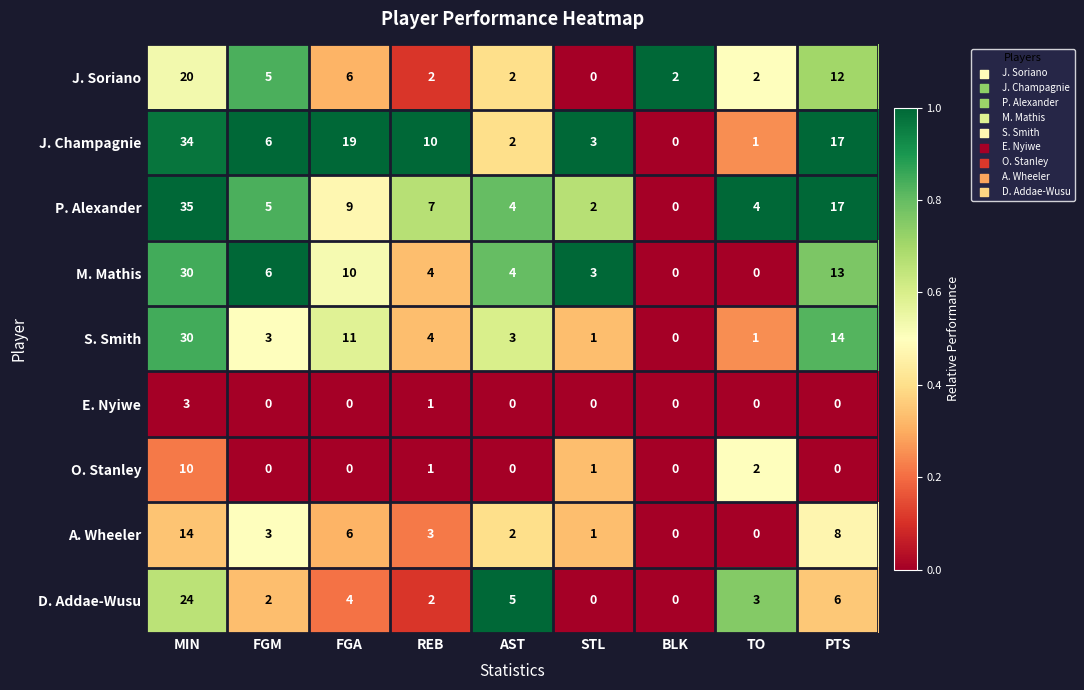

Where is M. Mathis nearest to the value 15?

PTS